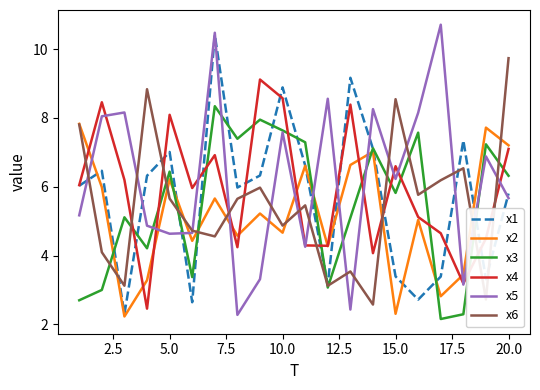

What is the difference between the maximum and second lowest values in the x2 series?

5.5